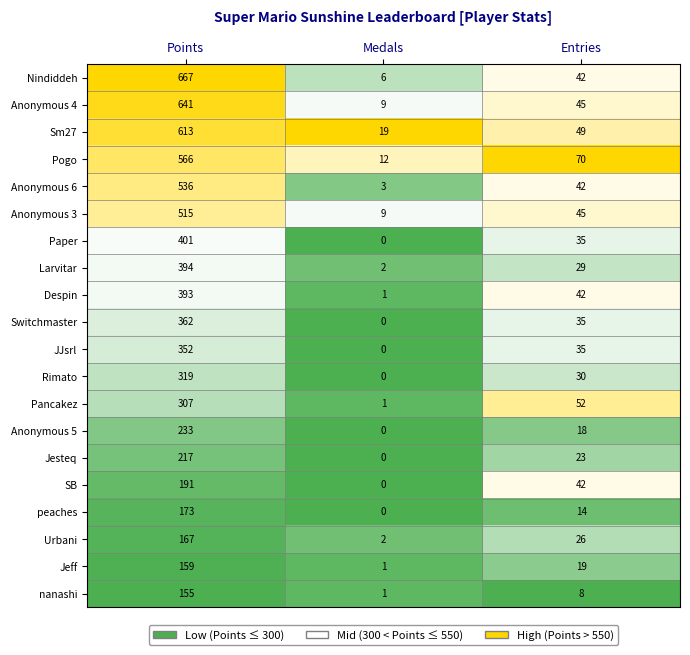

The Anonymous 4 series shows 9 at Medals. True or false?

True